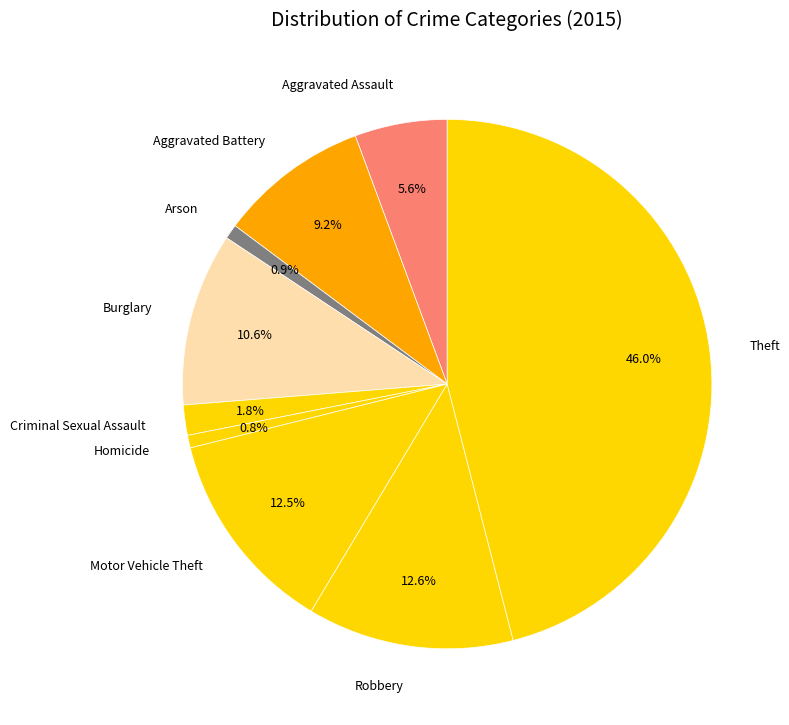

To the nearest percent, what is the average slice percentage?

11%